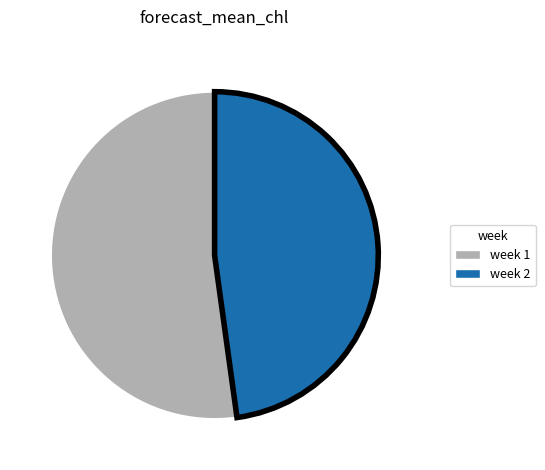

Does any single category account for the majority?

Yes